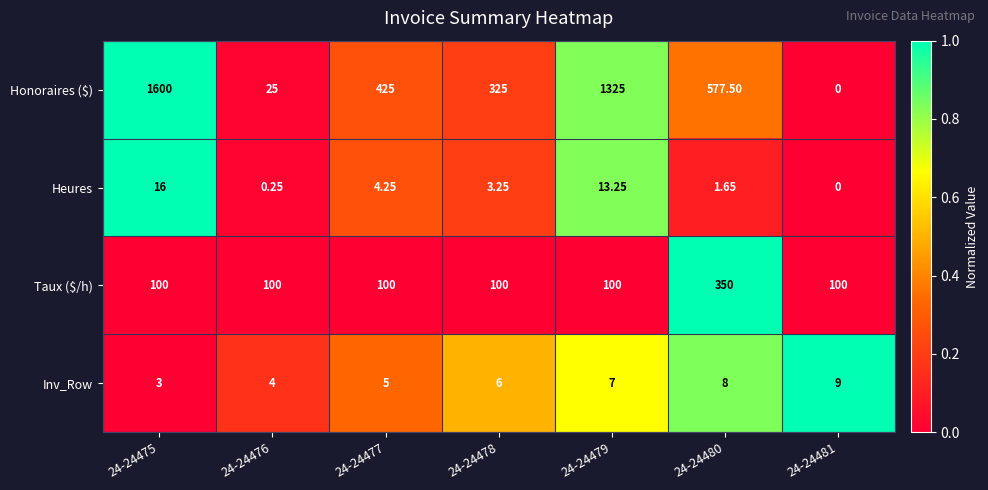

Is the value of Inv_Row at 24-24481 greater than the value of Taux ($/h) at 24-24476?

No